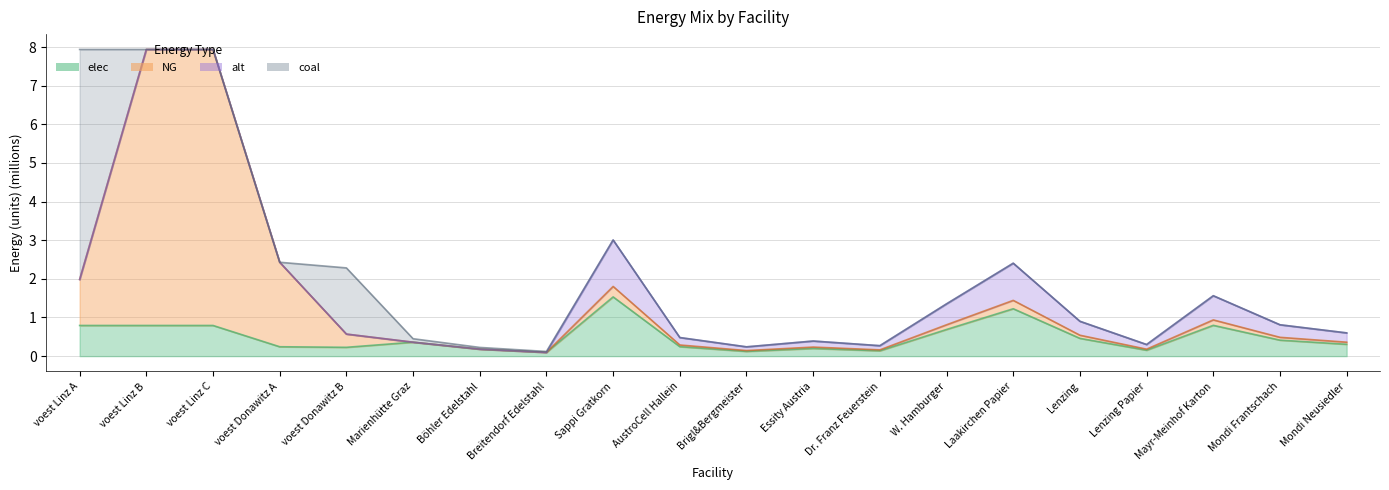

In elec, how many points are lower than both neighbors (excluding endpoints)?

5